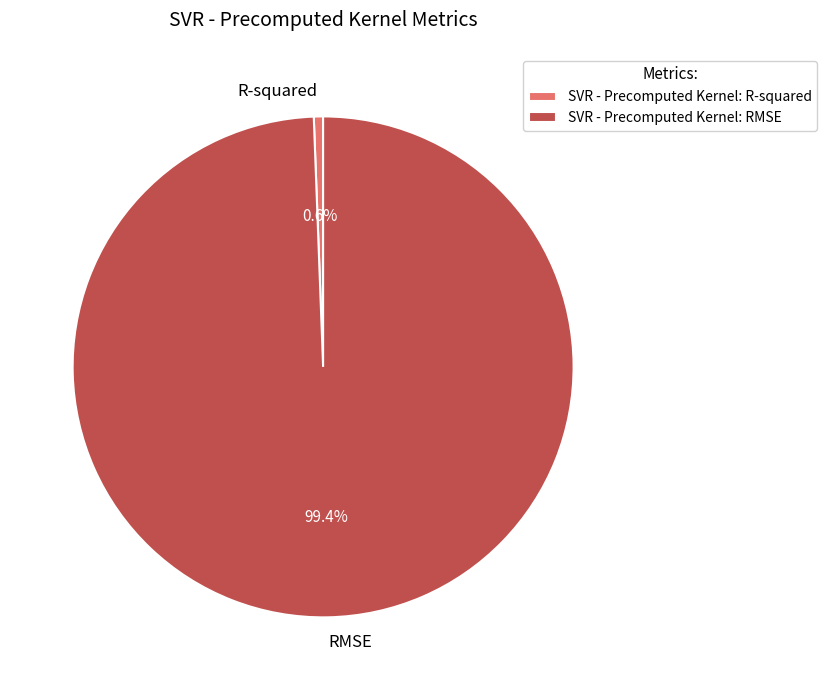

Which slice is the smallest?

R-squared